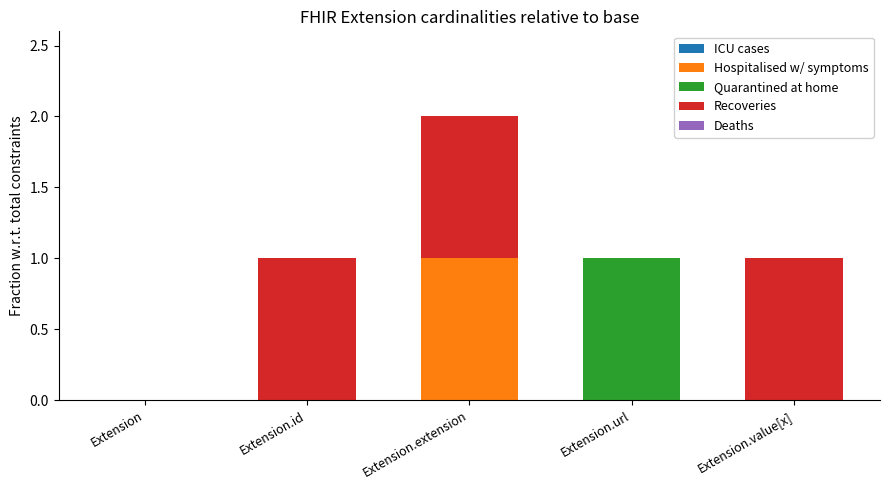

Reading left to right, what are the values for Hospitalised w/ symptoms?

Extension=0	Extension.id=0	Extension.extension=1	Extension.url=0	Extension.value[x]=0